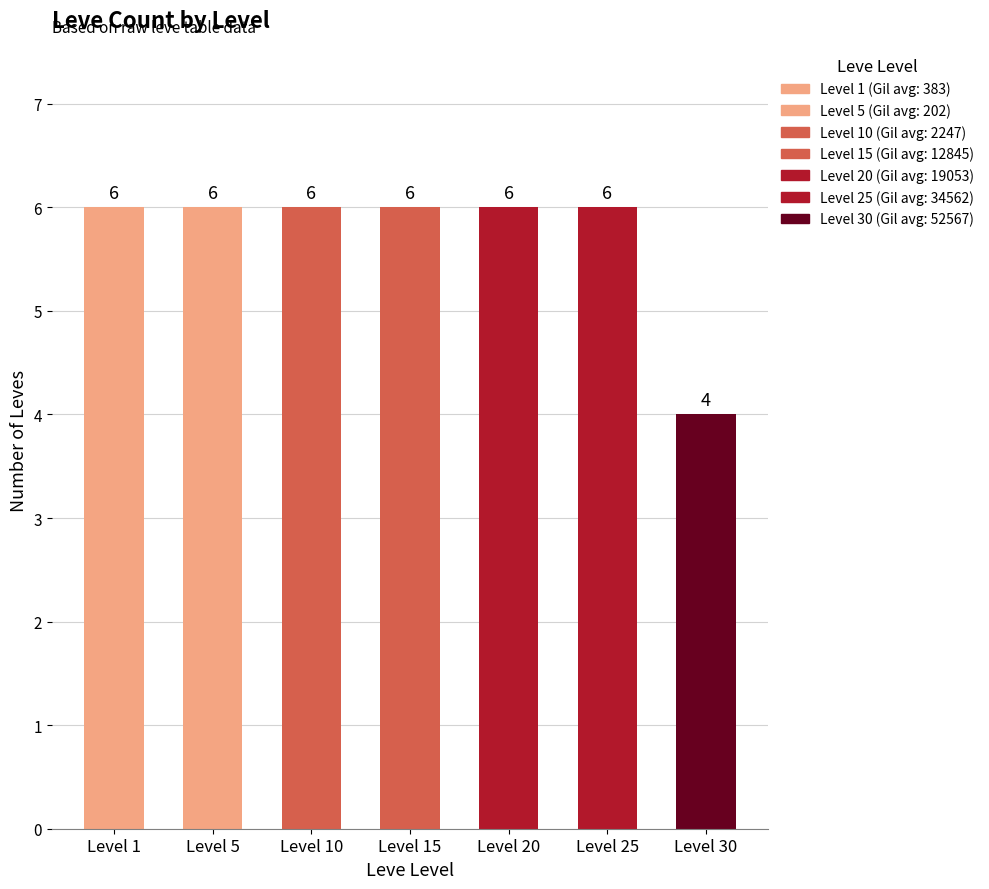

Count the values in the range 6 to 7.

6